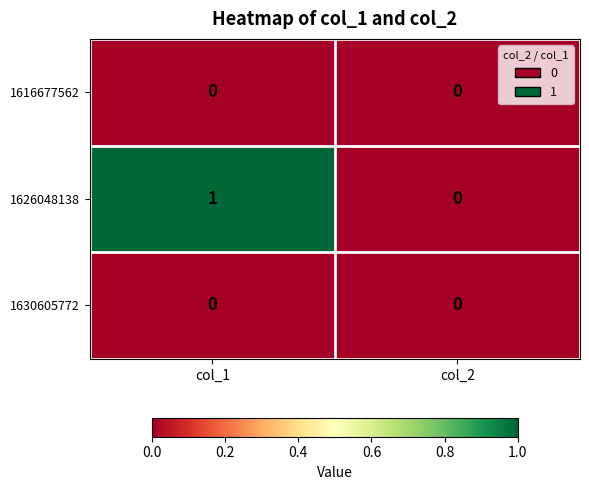

True or false: 1626048138 has a value of 1 at col_1.

True